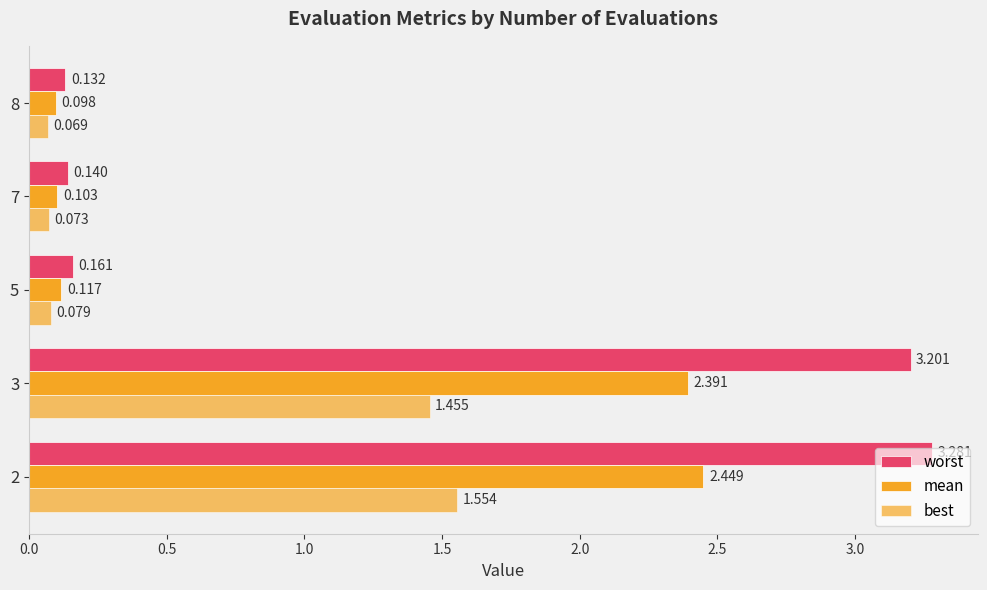

How many distinct data groups are displayed?

3